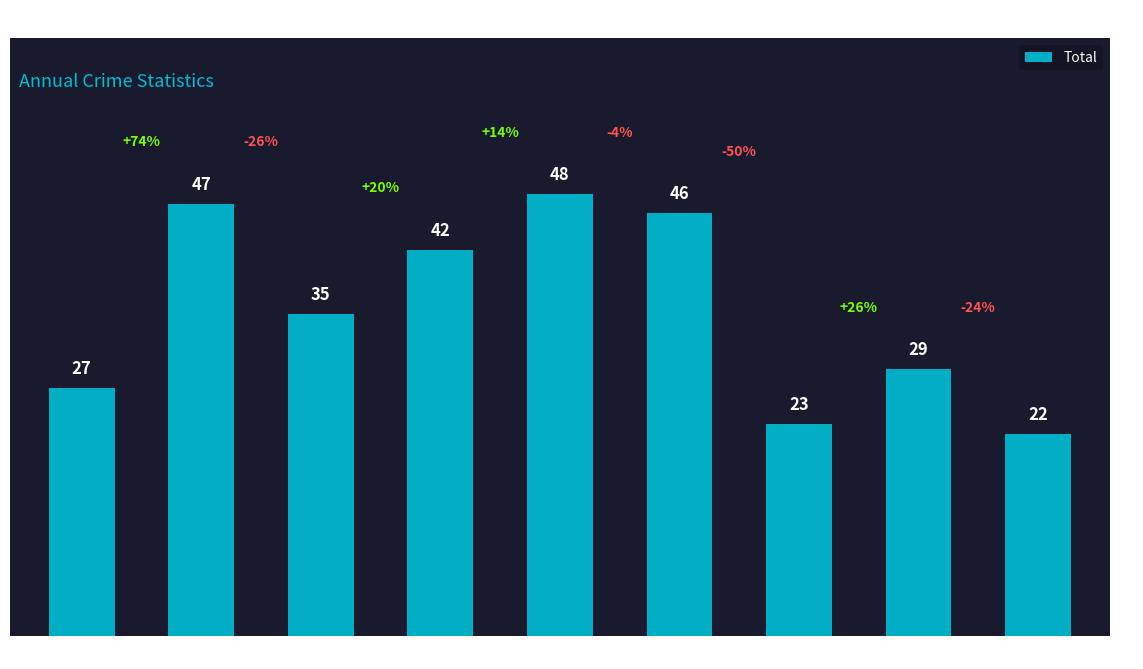

What is the minimum value shown in the chart?

22